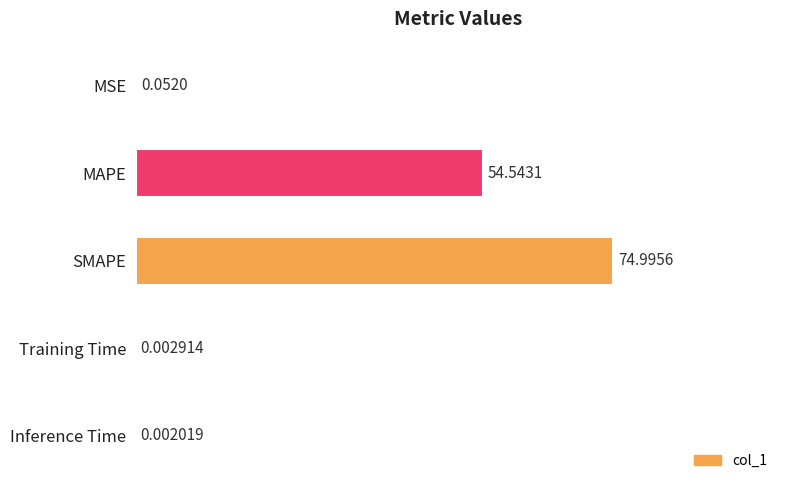

What is the sum of all values?

129.6